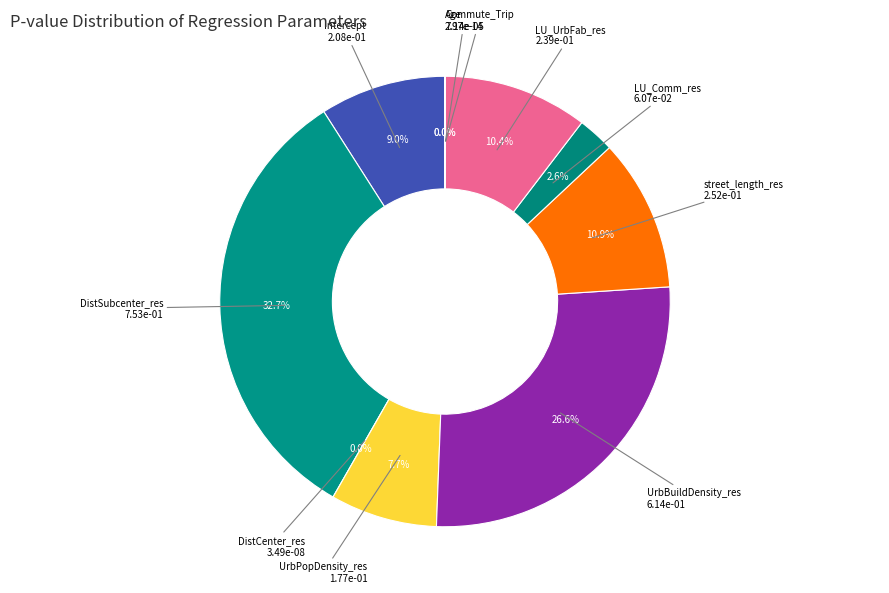

How many segments does this pie chart have?

10